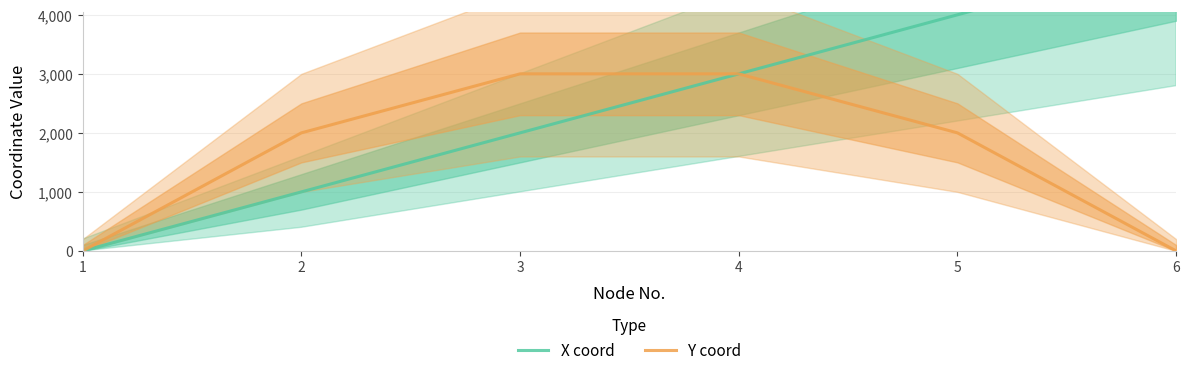

Is it true that Y coord equals 2000 at 2?

True